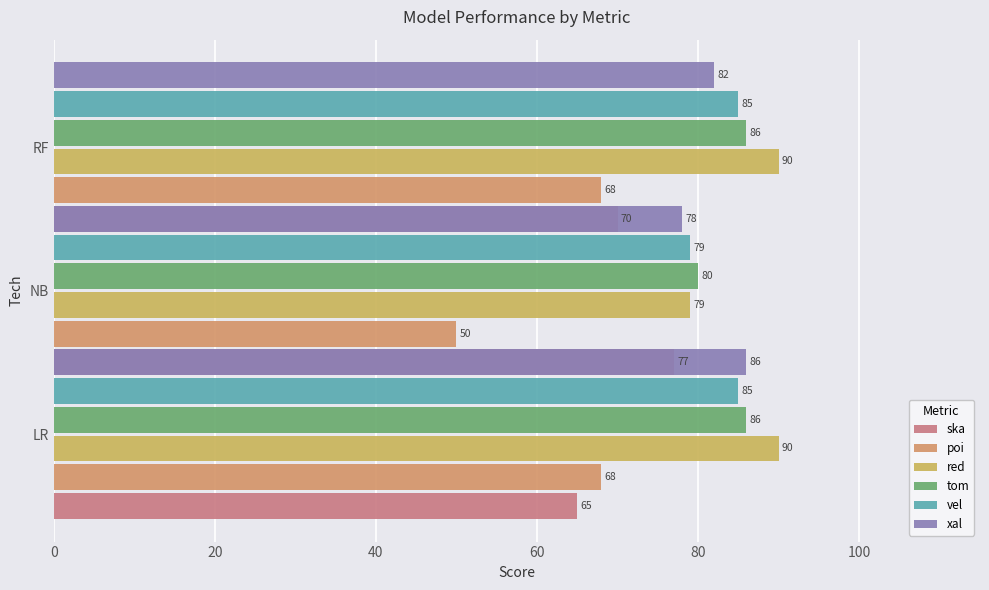

The ska series shows 70 at 40. True or false?

True